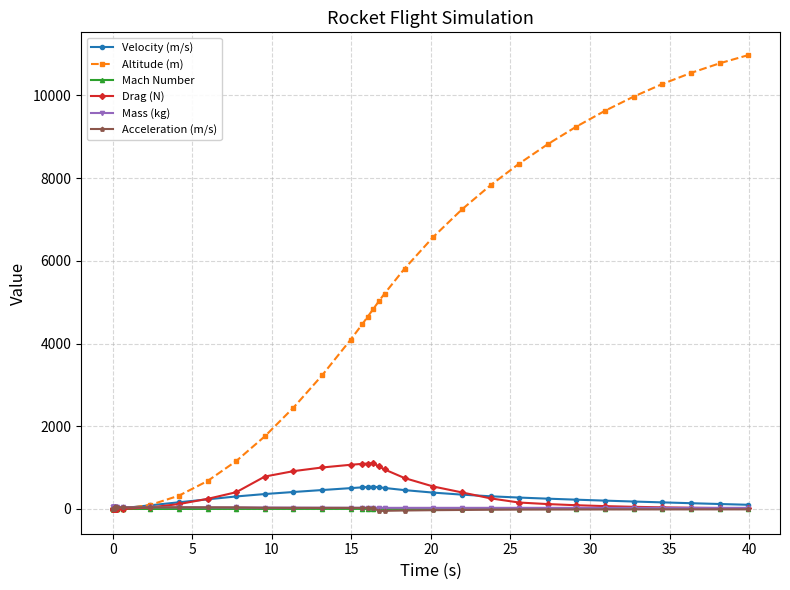

Which series has the largest total across all categories?

Altitude (m)